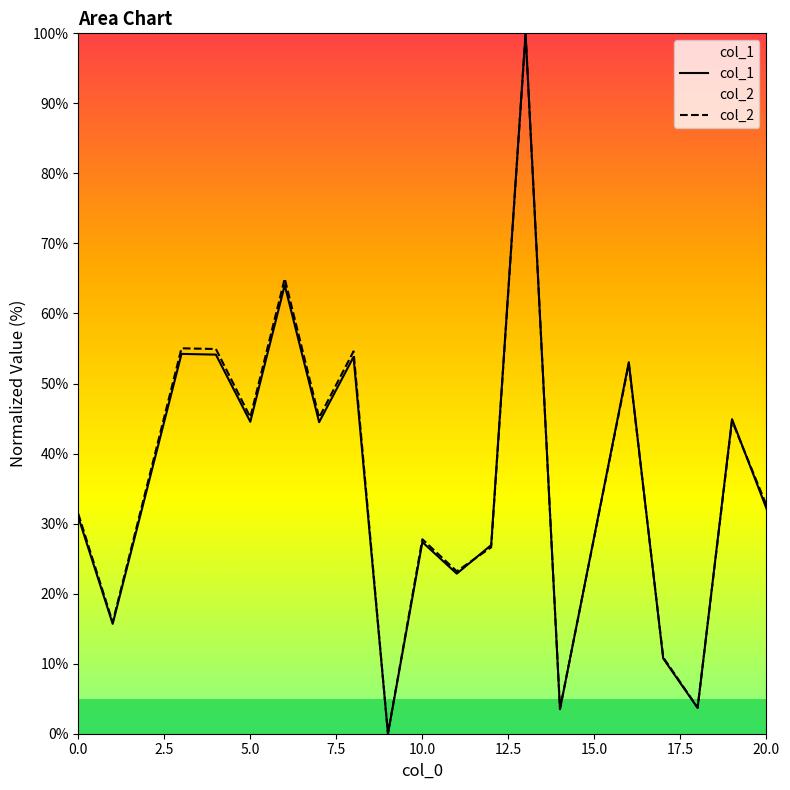

What are all the series names shown in the legend?

col_1, col_2